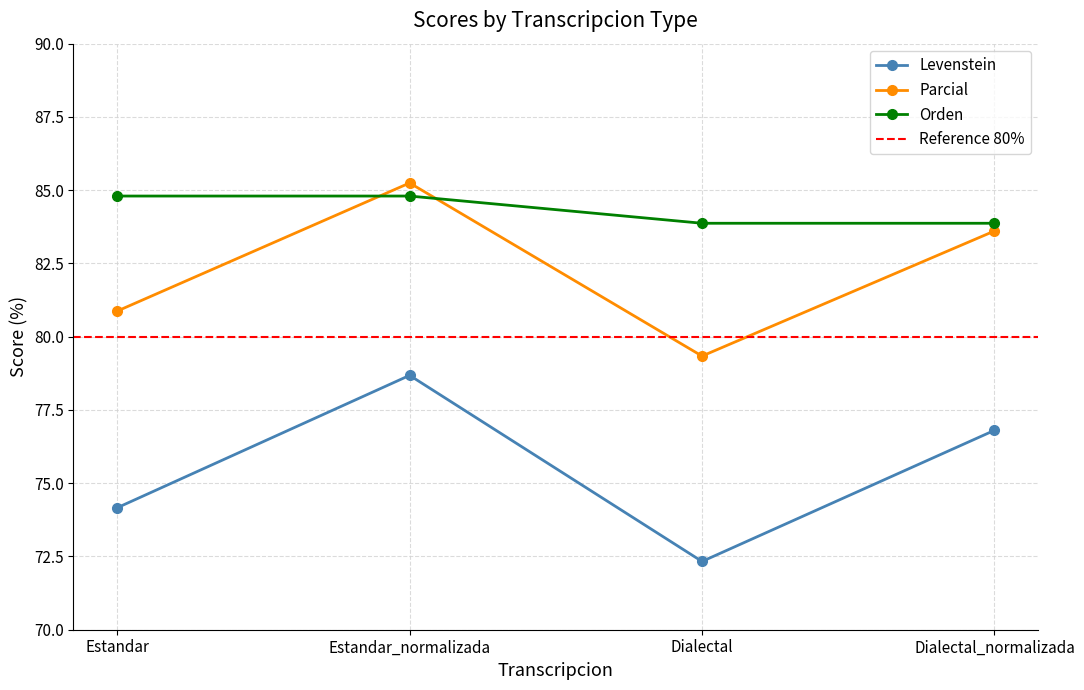

Which category has the lowest value in the Orden series?

Dialectal